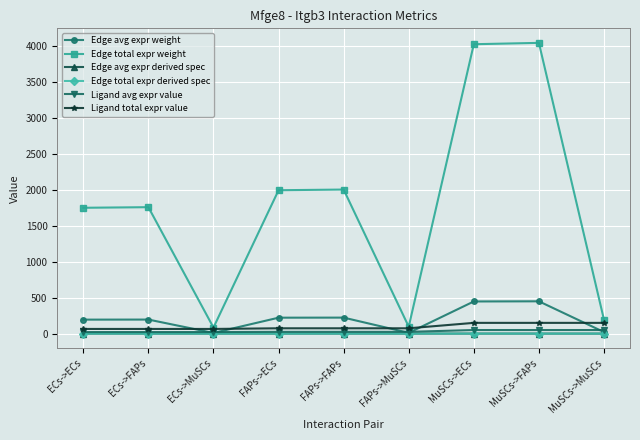

Does the chart have visible grid lines?

Yes